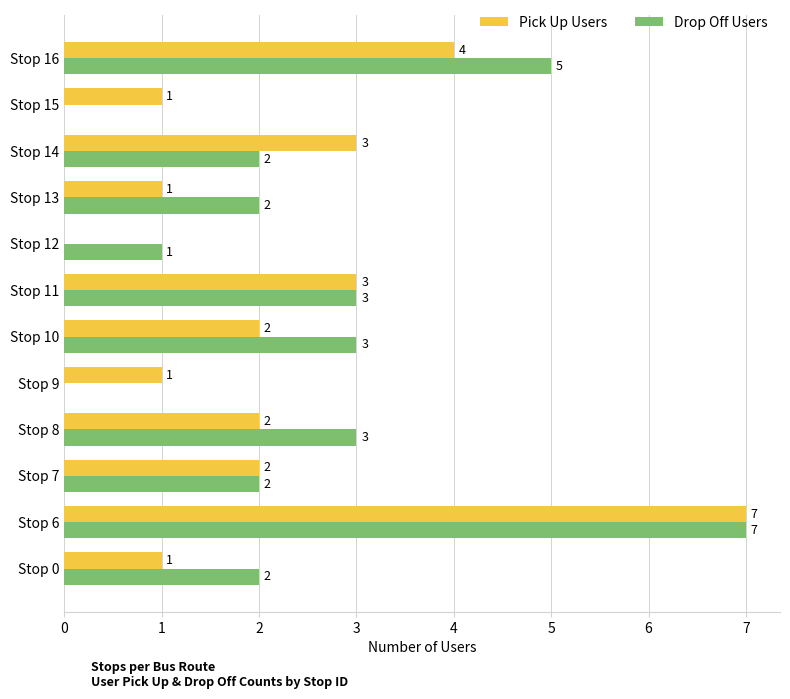

What is the total value across all series at Stop 11?

6